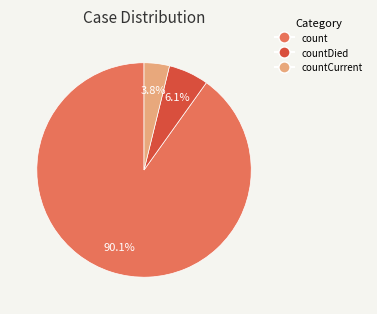

Does any single category account for the majority?

Yes